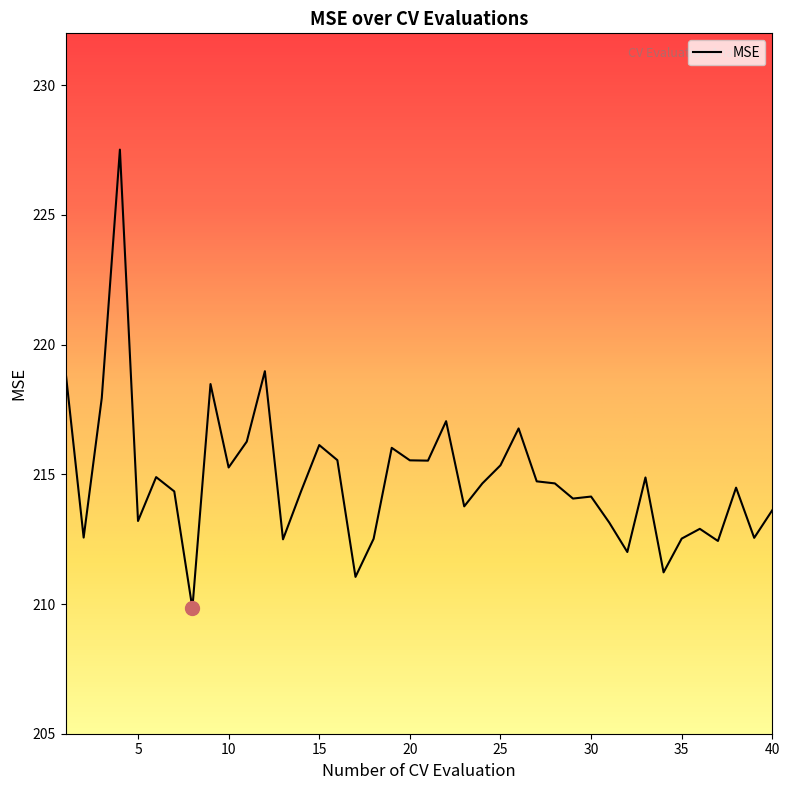

What is the minimum value shown in the chart?

209.8